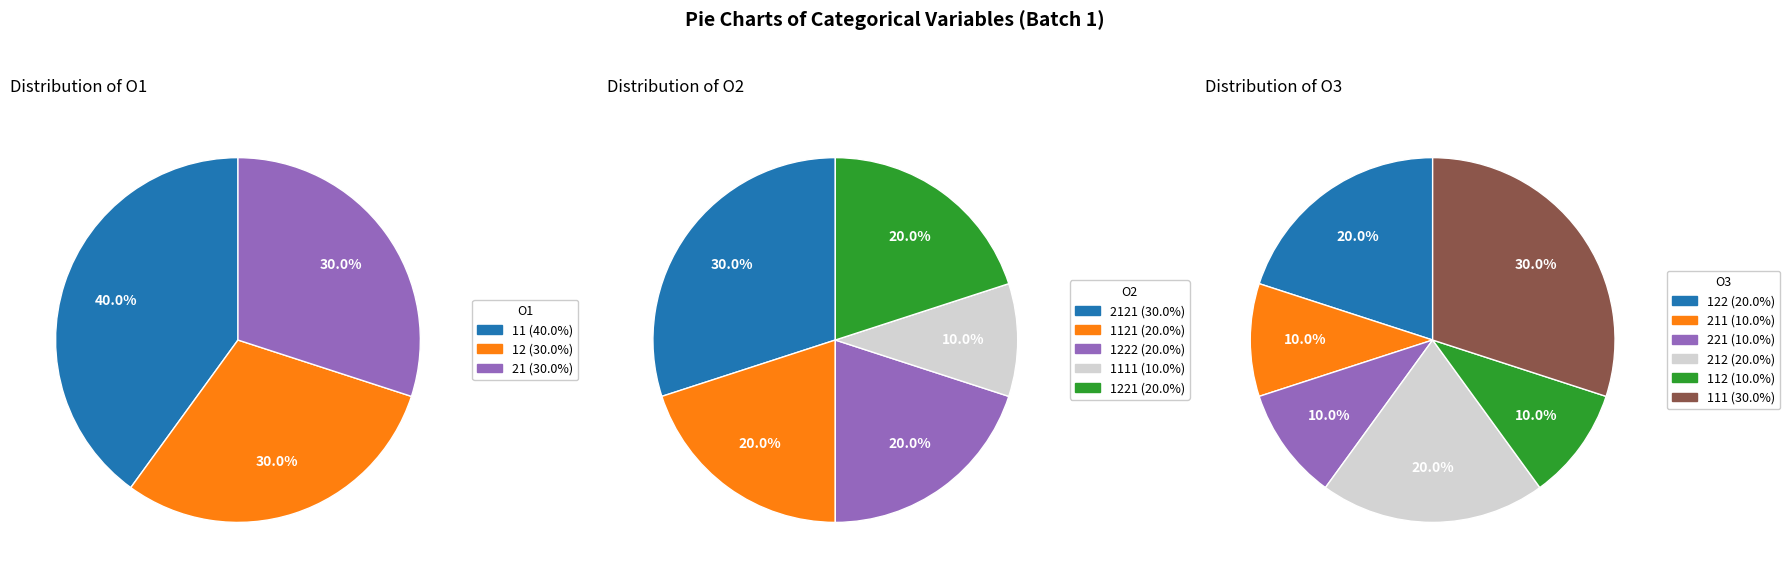

Is it true that 11 is 36% of the pie?

False